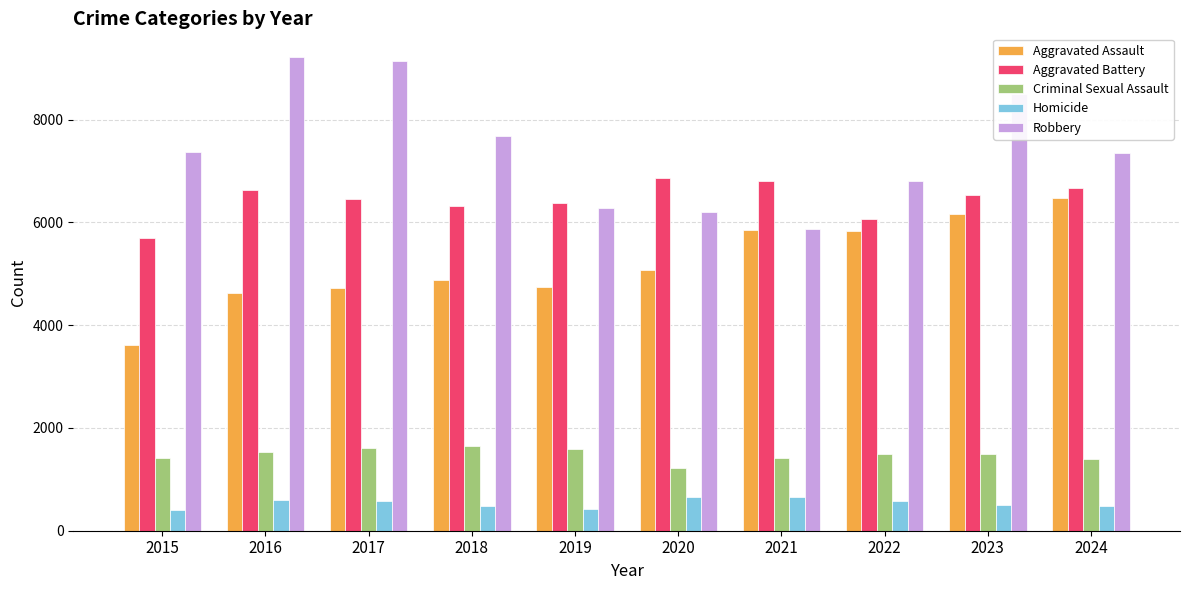

At how many categories does at least one series exceed 2309?

10